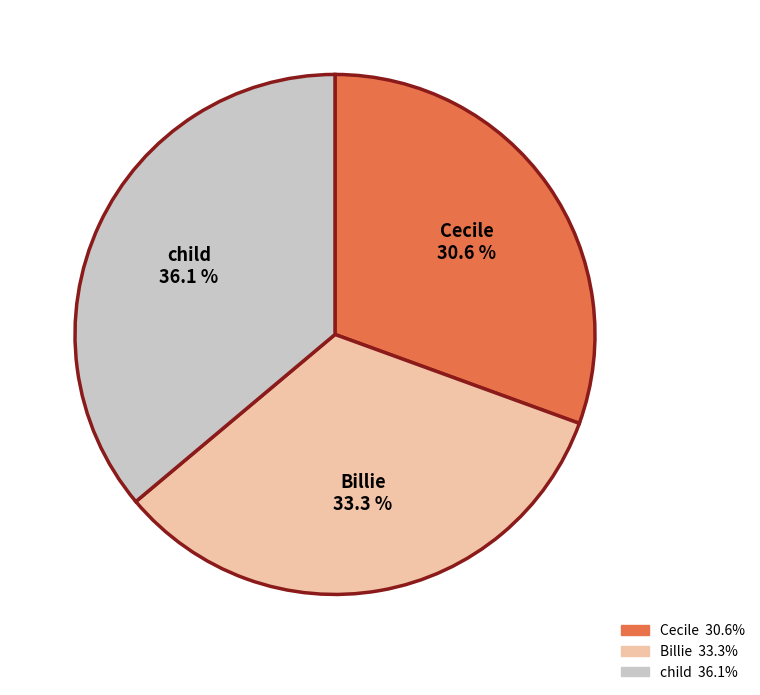

What is the largest slice in the pie chart?

child